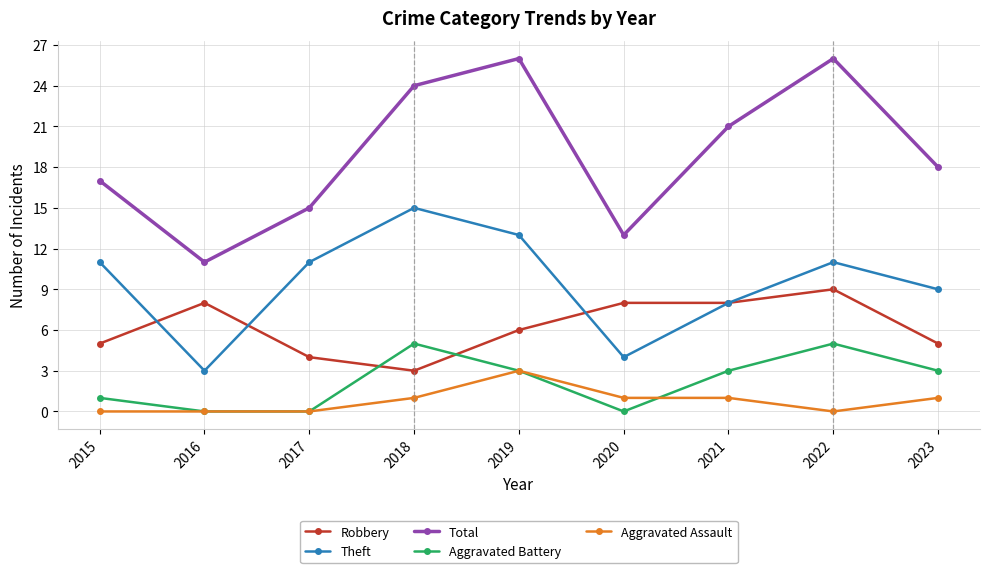

Which series has the widest spread of values?

Total